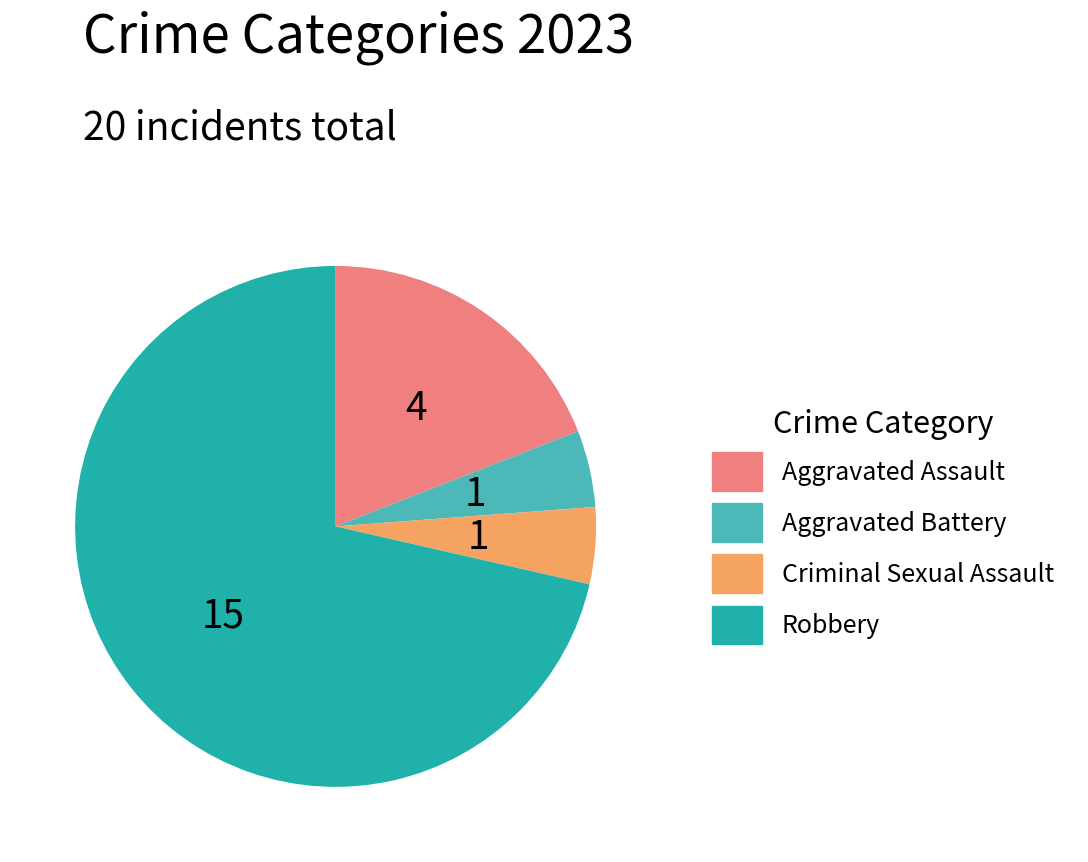

Do Aggravated Assault and Aggravated Battery together represent more than half of the pie?

No